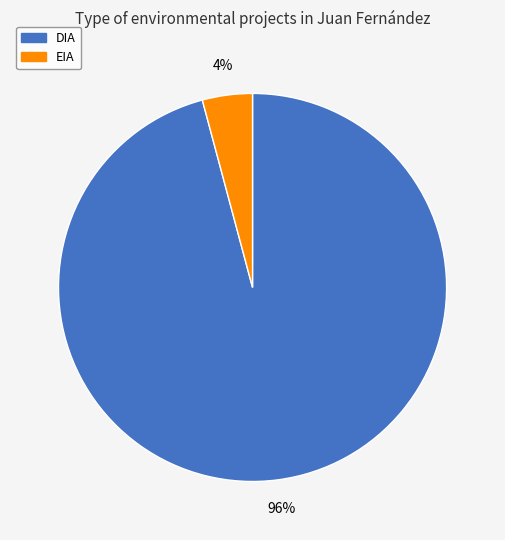

What is the largest slice in the pie chart?

DIA